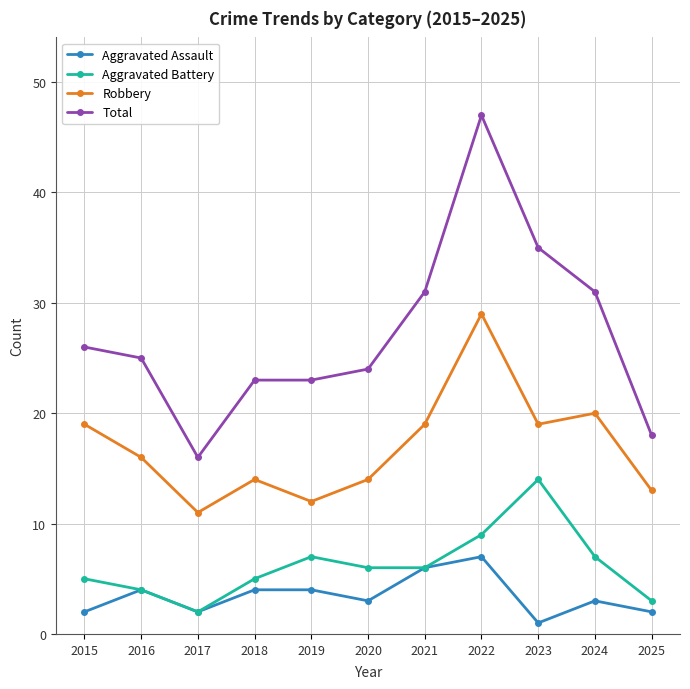

The Robbery series shows 19 at 2021. True or false?

True